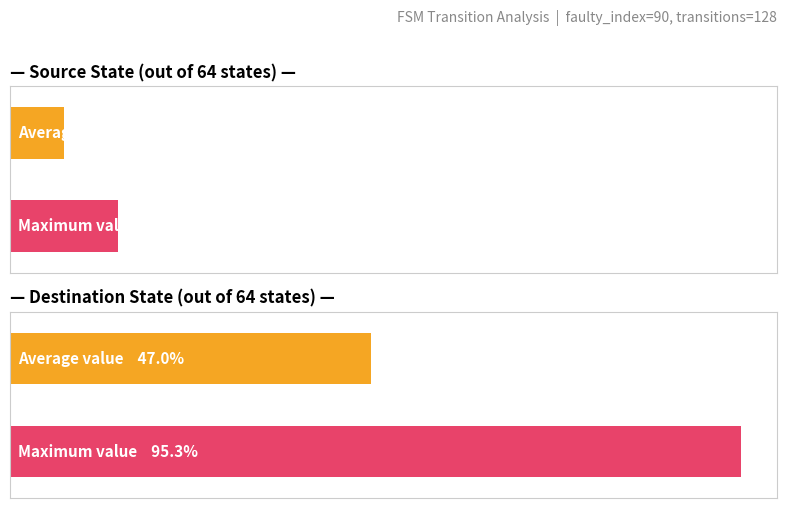

List the series in order of their peak value, highest first.

destination_state, source_state